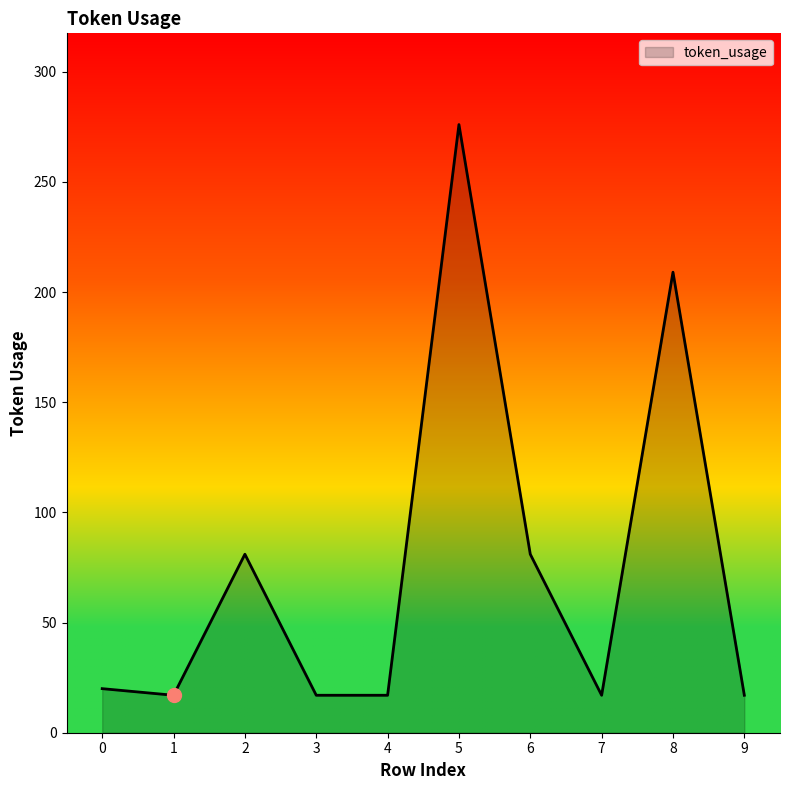

Where is the data nearest to the value 146?

8